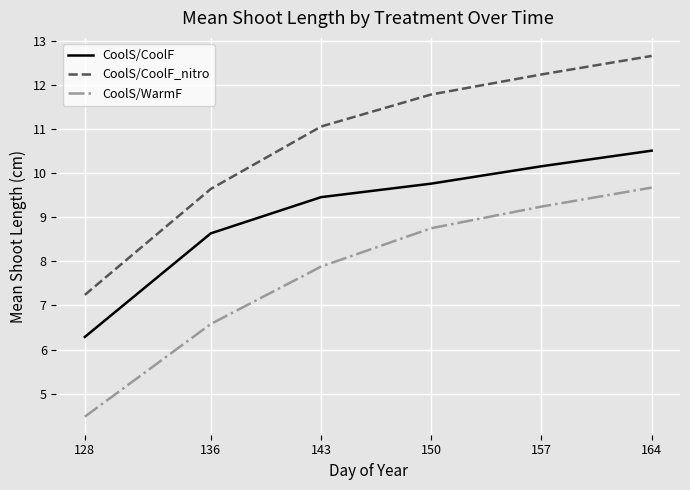

The value of CoolS/CoolF at 143 is 9.5. True or false?

True